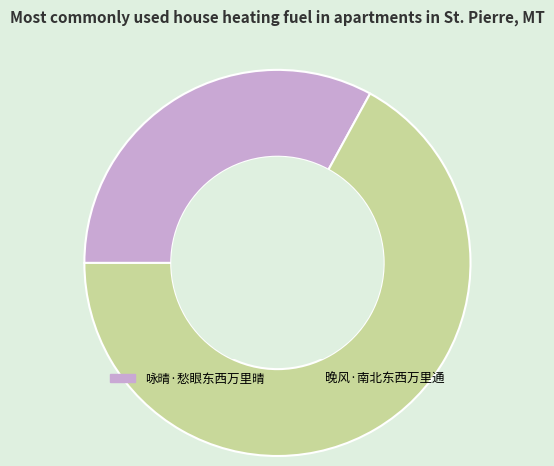

Do 咏晴·愁眼东西万里晴 and 晚风·南北东西万里通 together represent more than half of the pie?

Yes